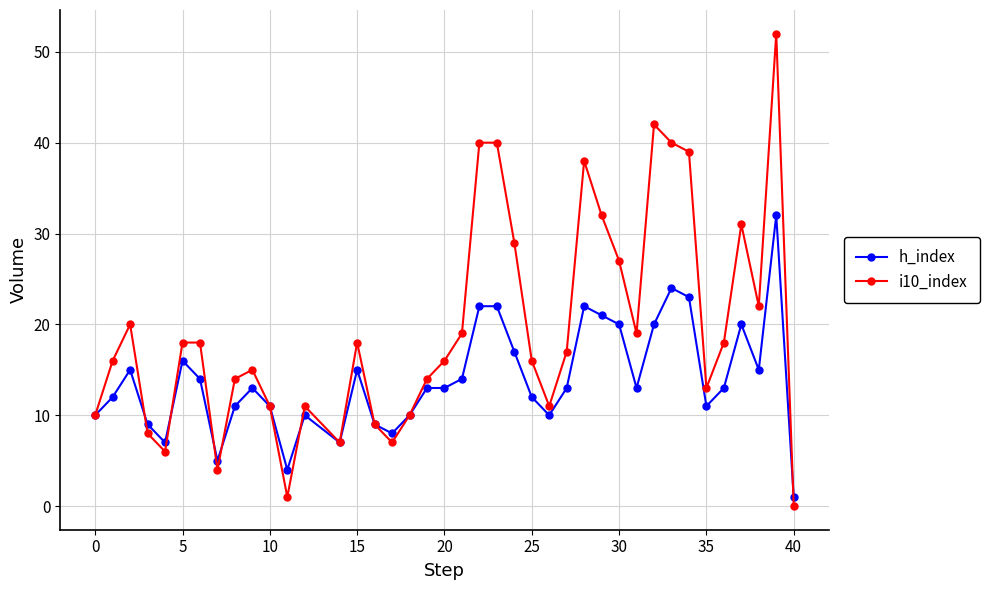

What is the difference between the maximum and second lowest values in the h_index series?

28